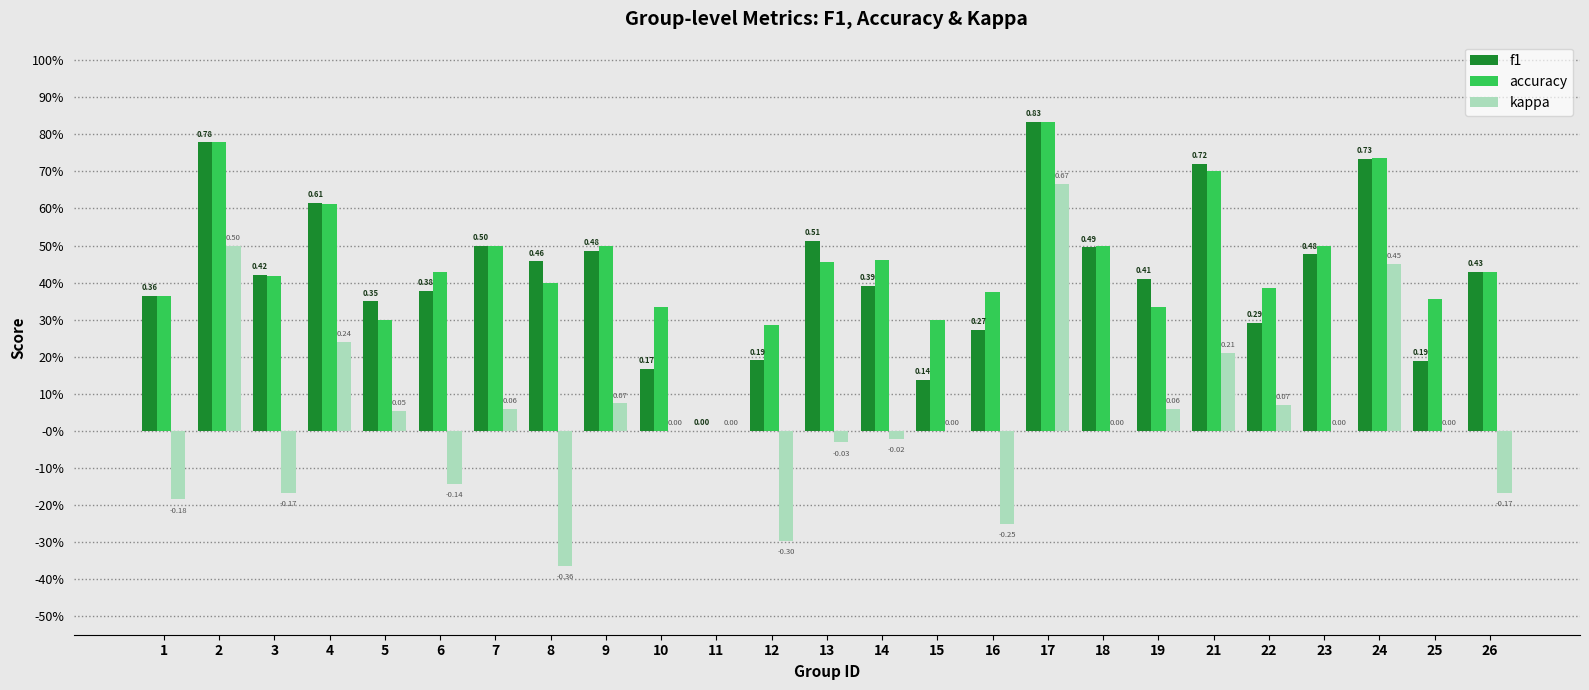

What is the value of the accuracy bar at the 22nd from the left?

0.5